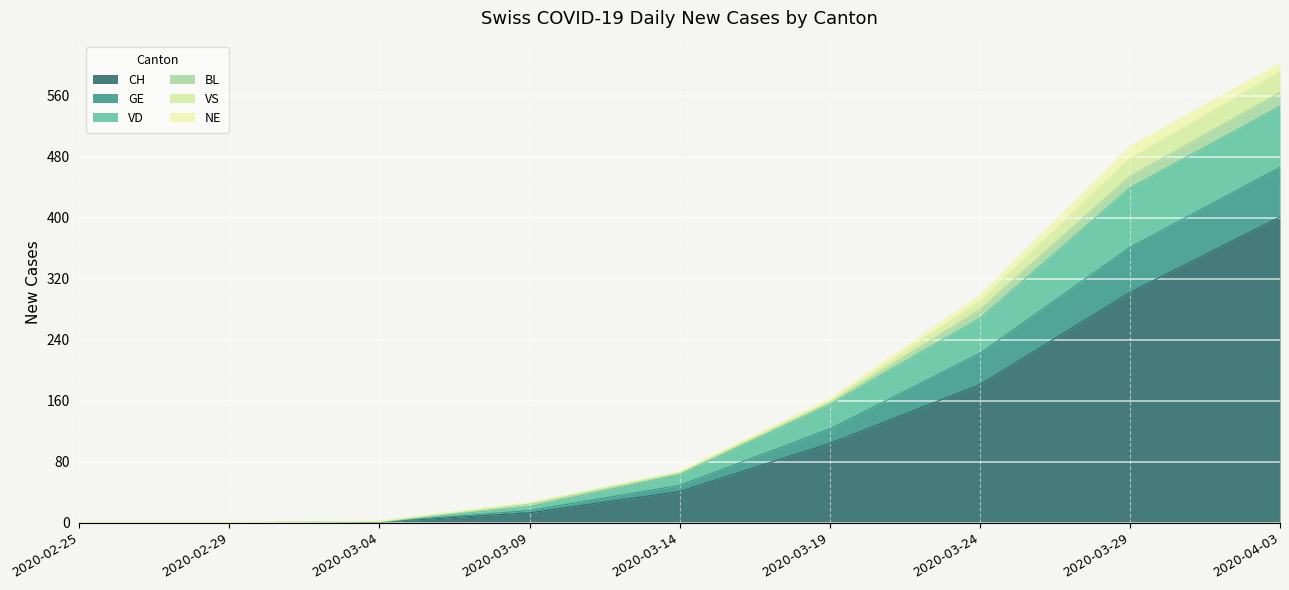

What are all the series names shown in the legend?

CH, GE, VD, BL, VS, NE